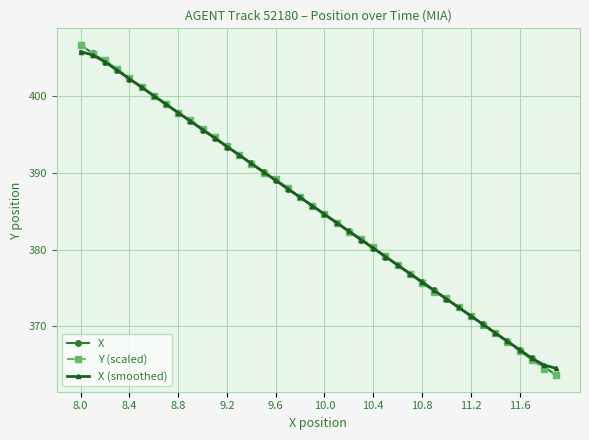

What is the value of the X (smoothed) point at the 15th from the left?

391.2